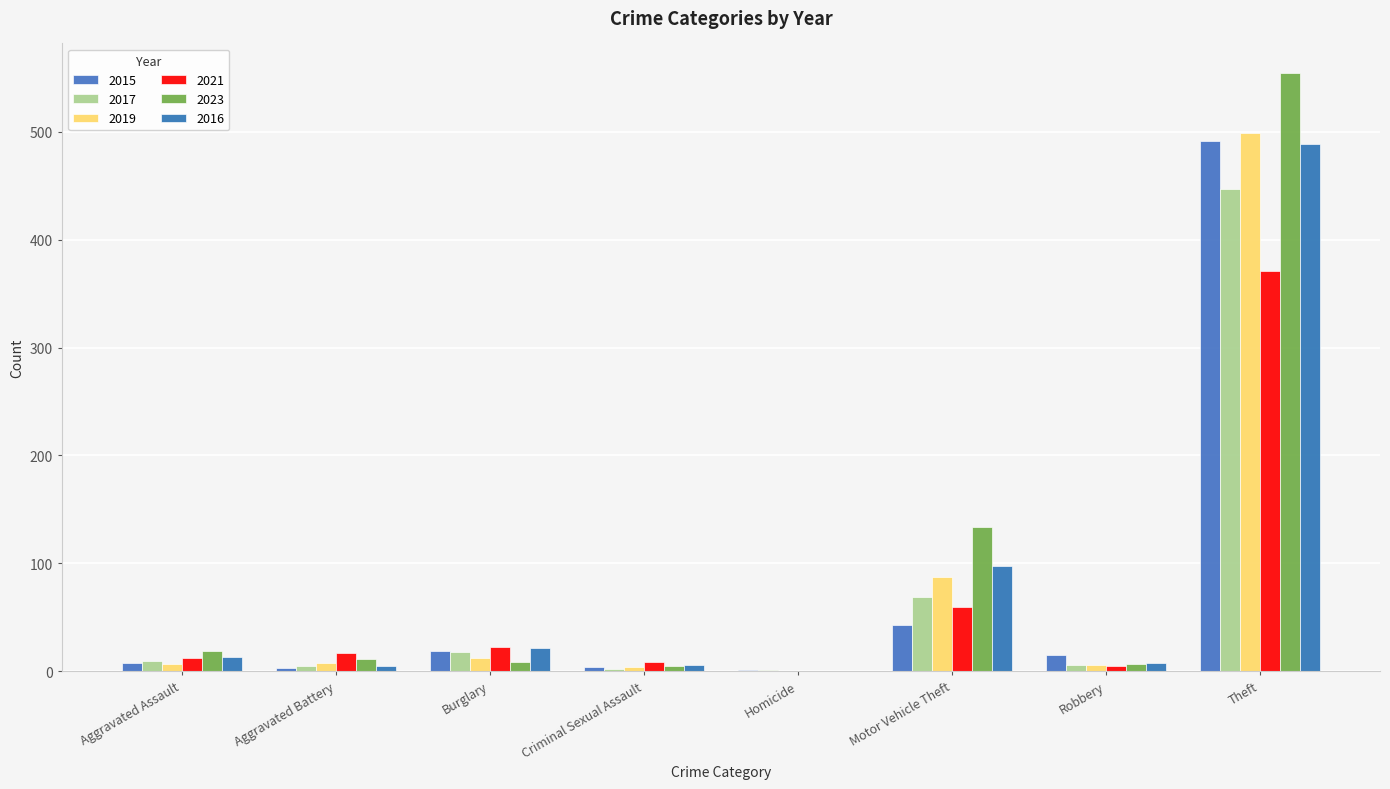

Which series has the largest total across all categories?

2023